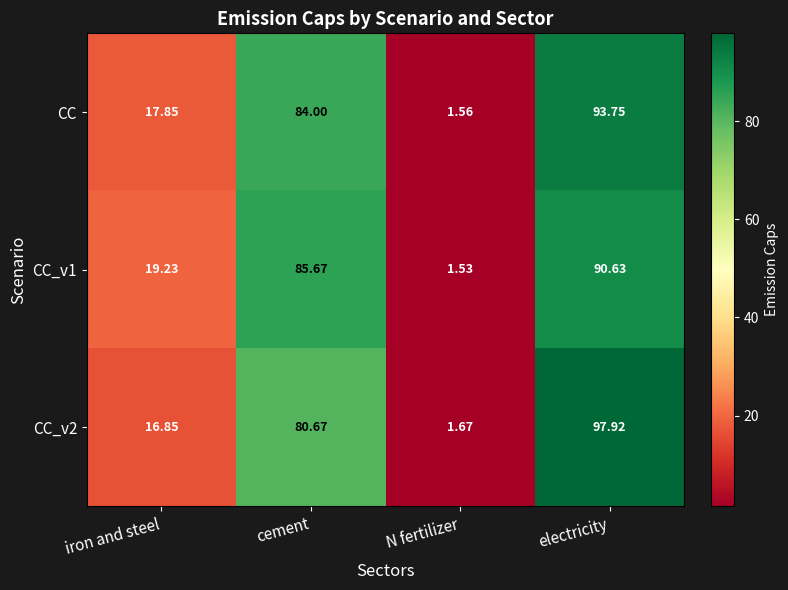

Rank the series at cement from highest to lowest value.

CC_v1, CC, CC_v2